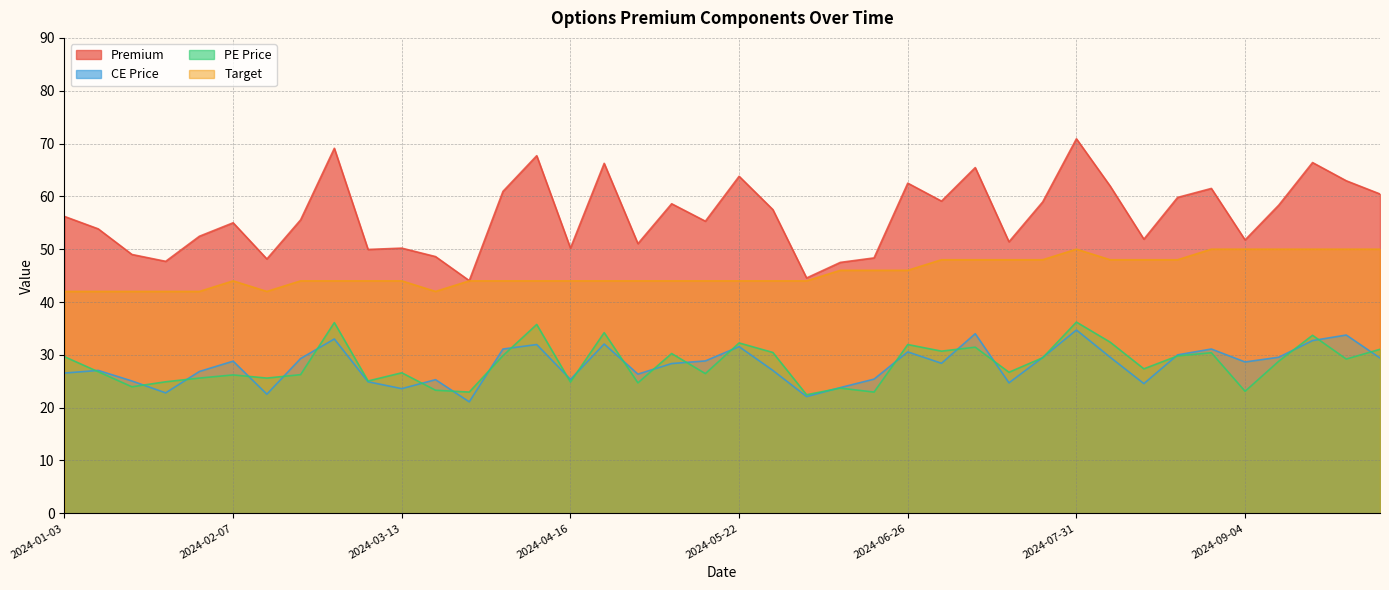

At how many categories does at least one series exceed 57?

19